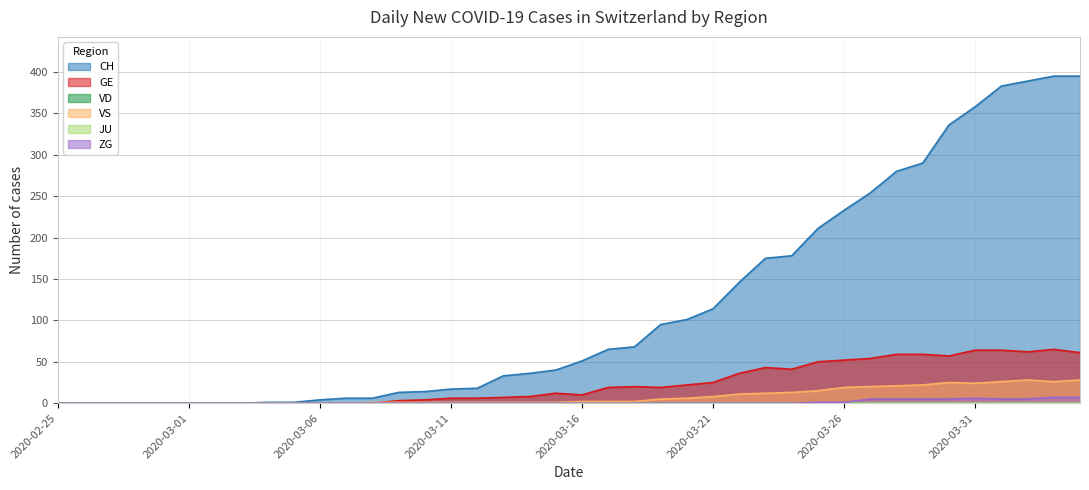

How many lines are shown in the chart?

6